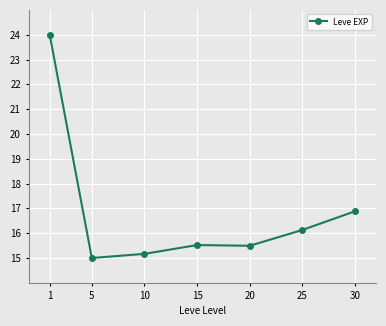

Is this an area chart (filled region under the line)?

No